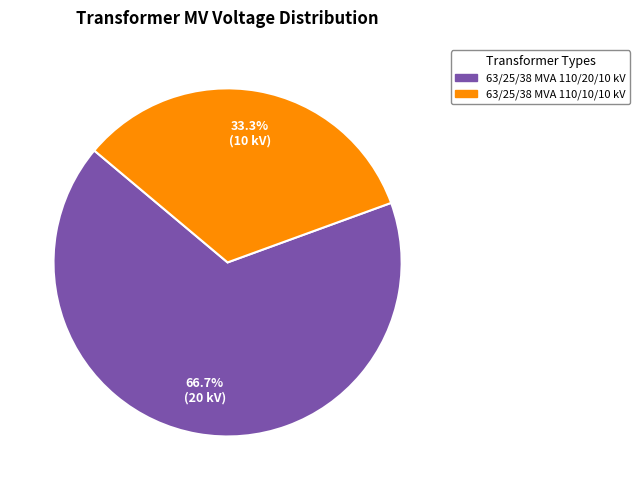

What percentage is the 63/25/38 MVA 110/20/10 kV slice, to the nearest percent?

67%